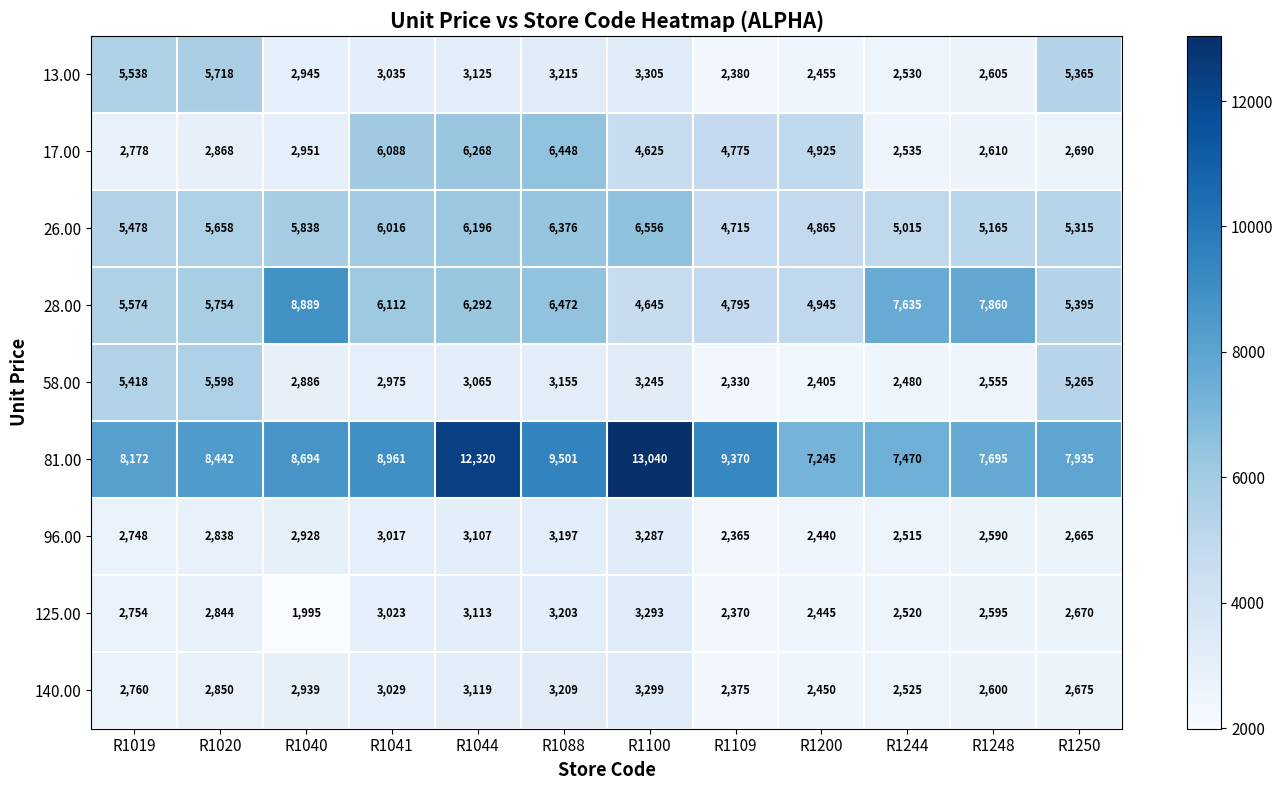

What value does the 81.00 series have at R1088?

9501